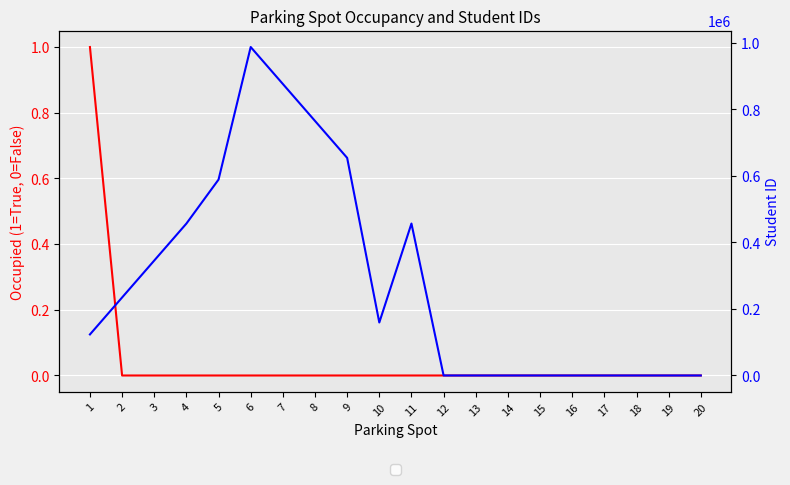

Reading left to right, what are all the values shown in this chart?

Occupied: 1	0	0	0	0	0	0	0	0	0	0	0	0	0	0	0	0	0	0	0
Student ID: 123456	234567	345678	456789	589090	987654	876543	765432	654321	159357	456852	0	0	0	0	0	0	0	0	0